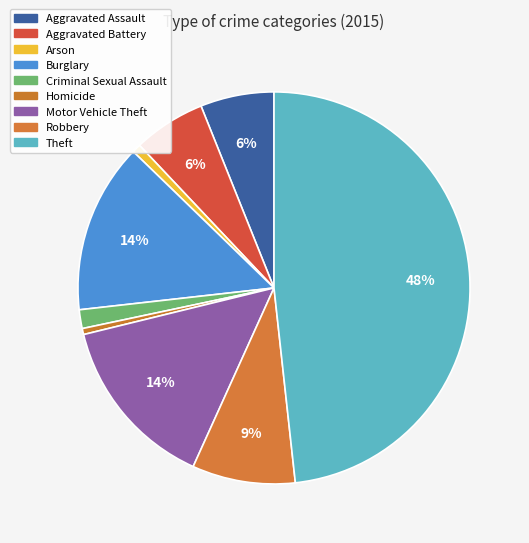

What percentage is NOT represented by Robbery?

91.5%